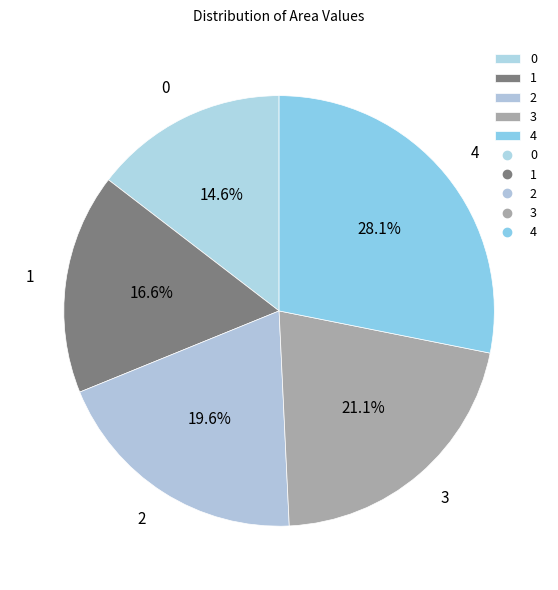

What percentage do 0 and 1 together represent?

31.2%